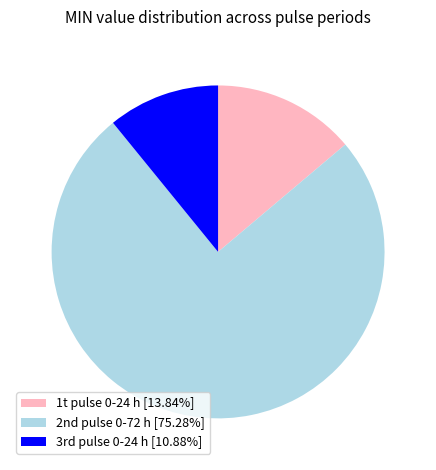

Count the number of slices in the pie.

3